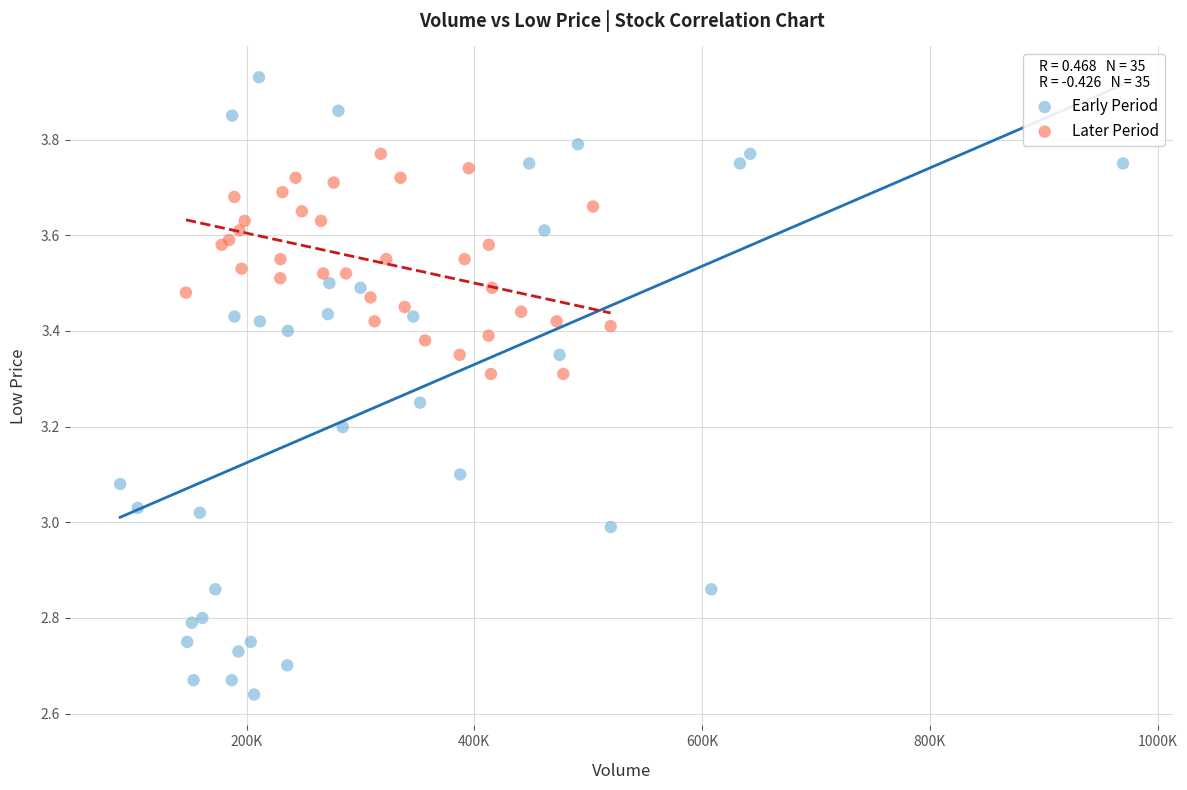

Which series reaches the minimum Y coordinate?

Early Period